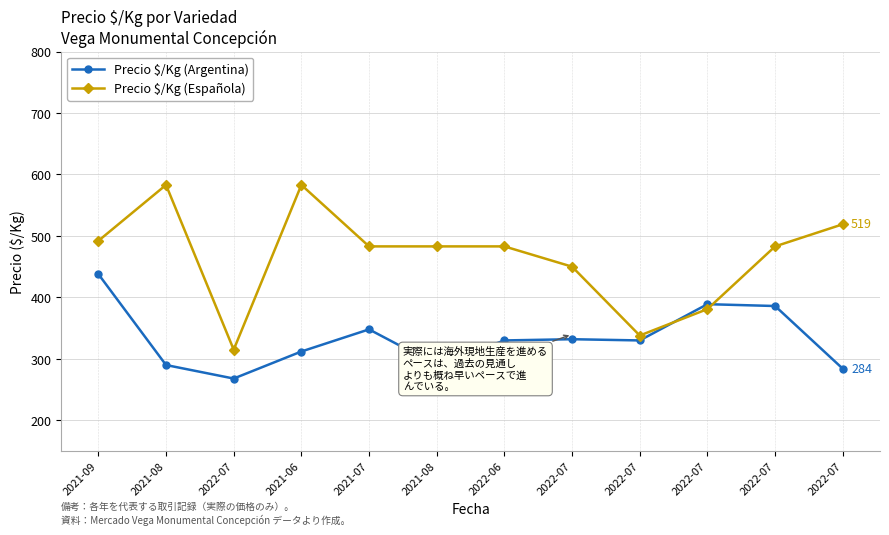

In Precio $/Kg (Española), how many points are higher than both neighbors (excluding endpoints)?

2